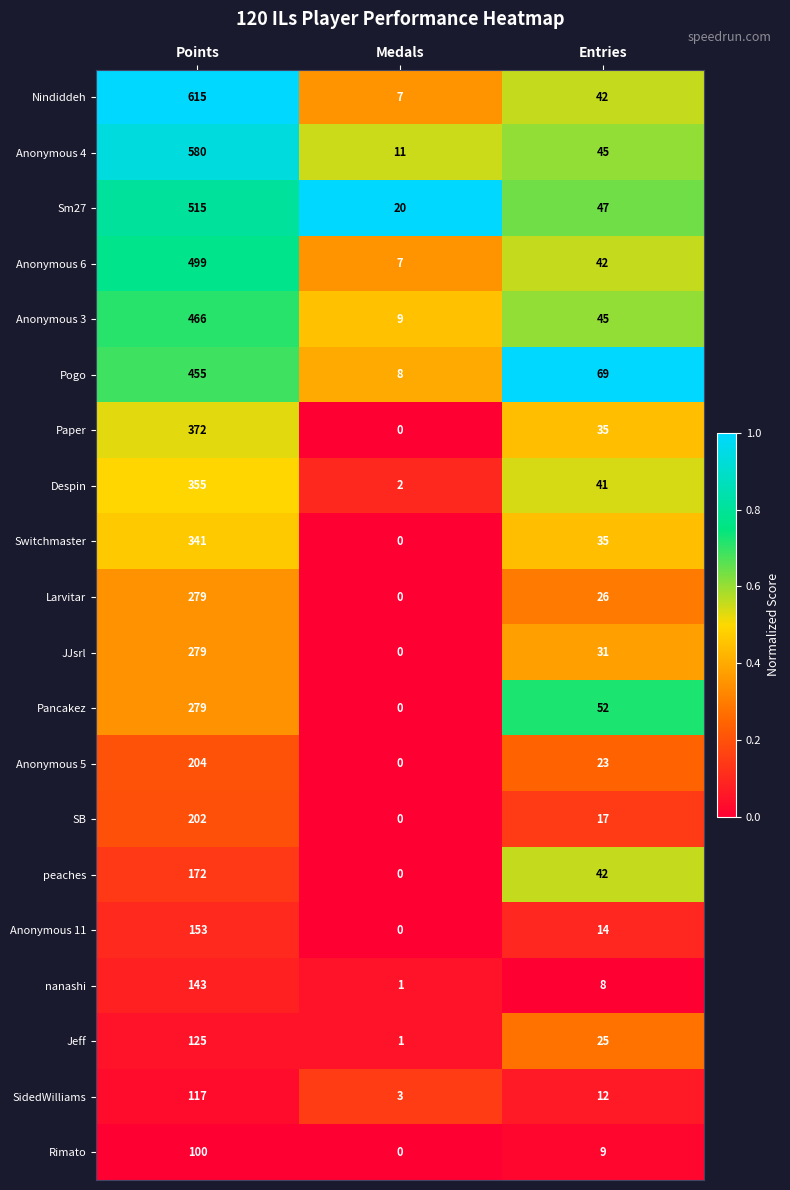

What is the spread (max minus min) of values at Points?

515